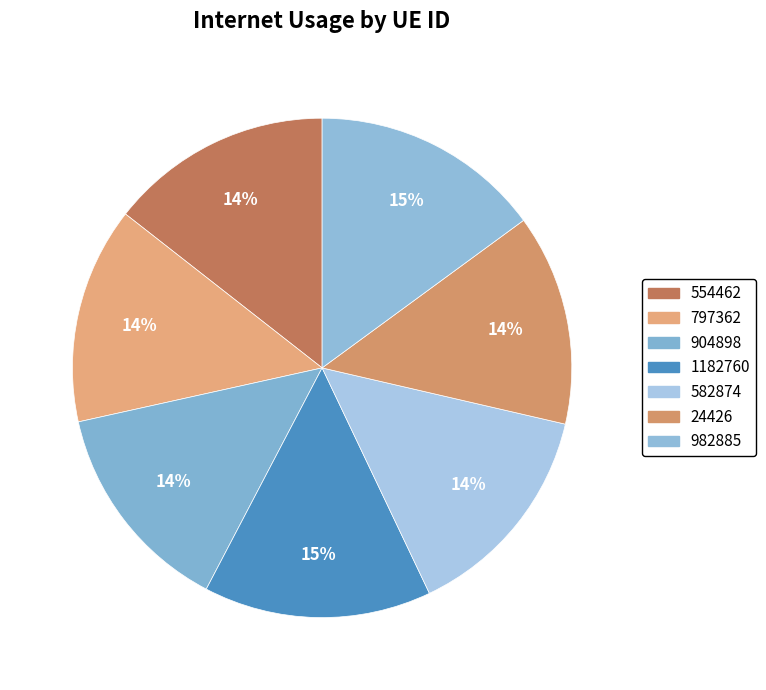

Rank the categories by value from lowest to highest.

24426, 904898, 797362, 582874, 554462, 1182760, 982885